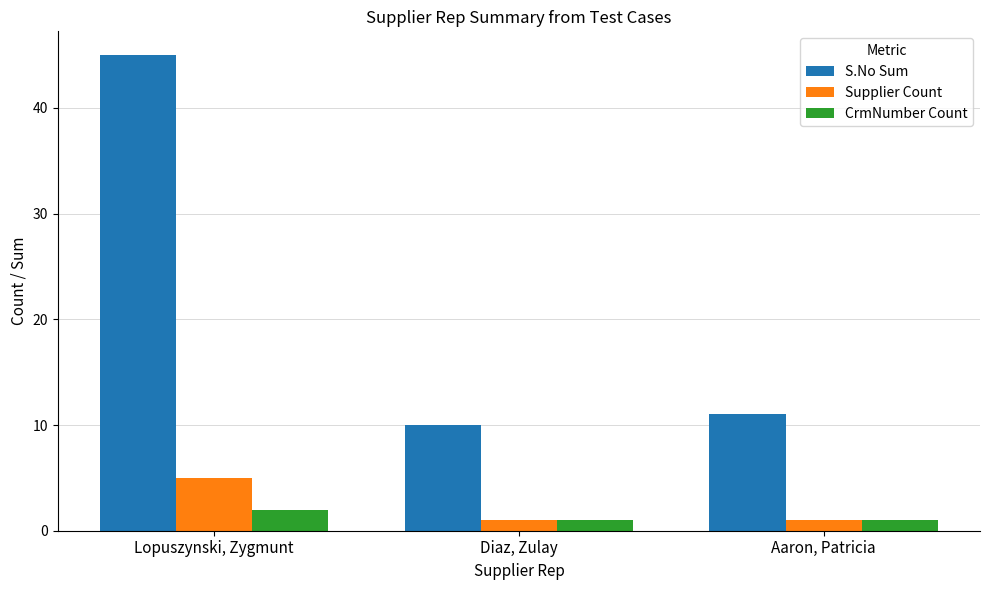

At which label does Supplier Count reach its peak?

Lopuszynski, Zygmunt